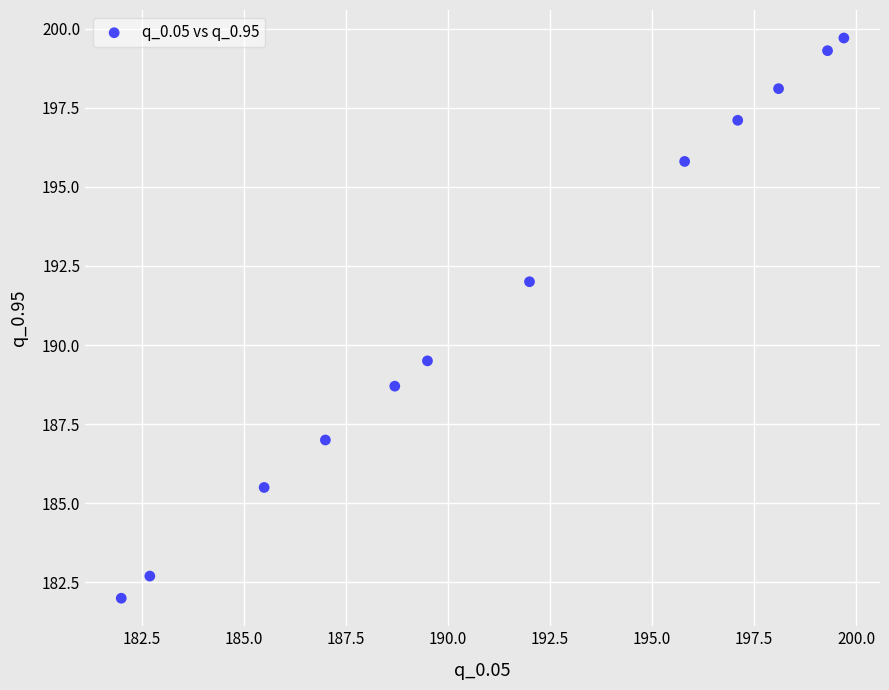

What Y value in the scatter plot is closest to 190?

189.5